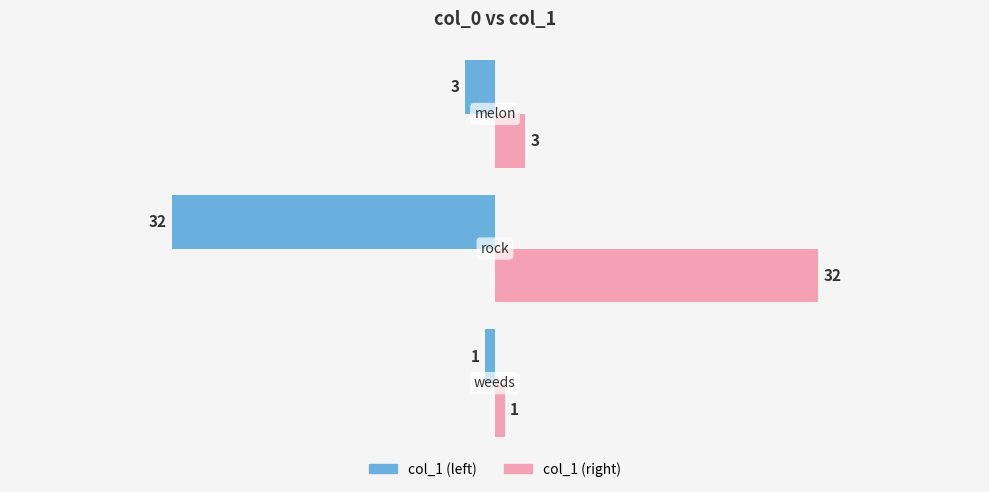

What is the smallest value displayed?

-32